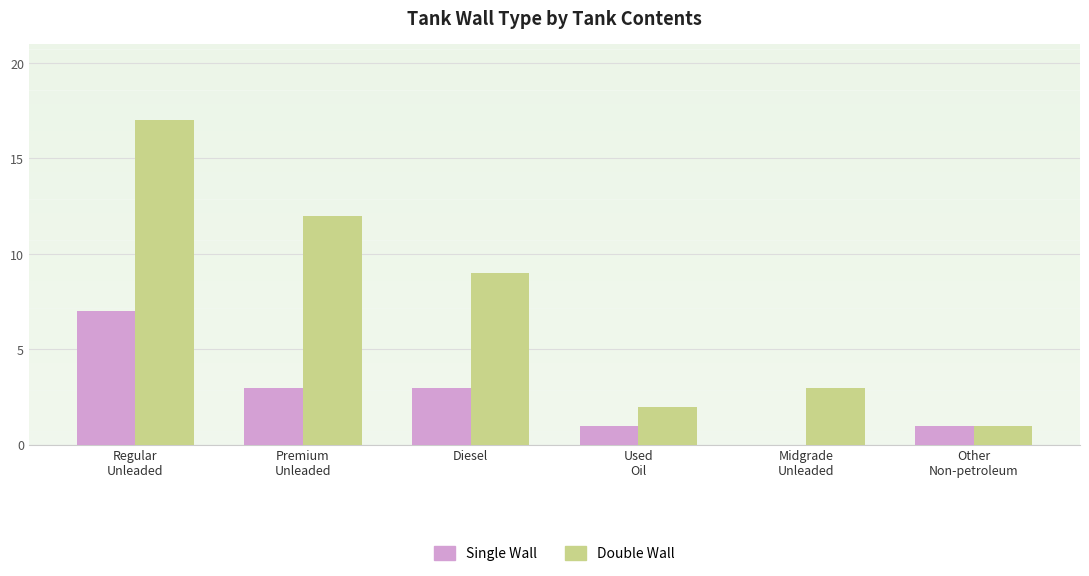

Where is Double Wall nearest to the value 9?

Diesel